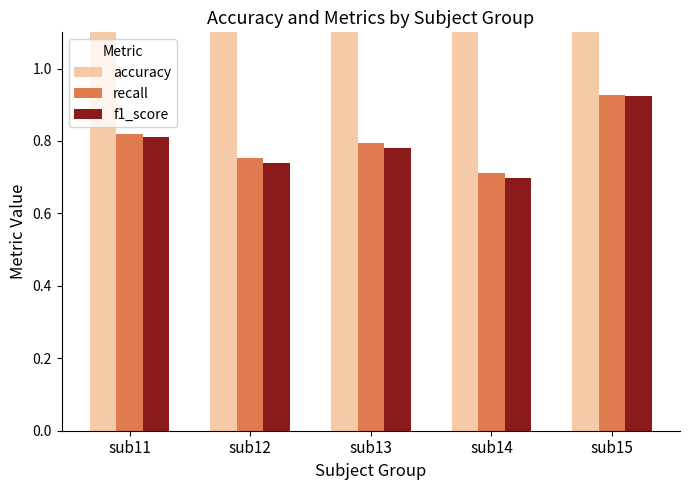

What is the sum of the accuracy values at sub11 and sub13?

161.4